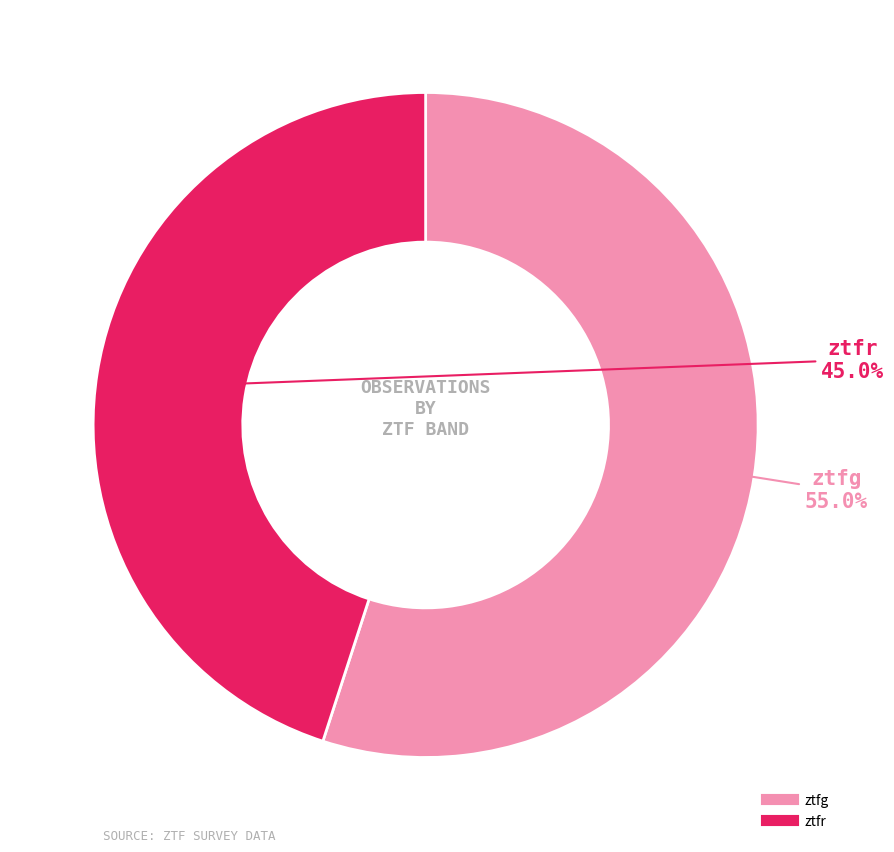

Is there any slice that represents more than half of the pie?

Yes